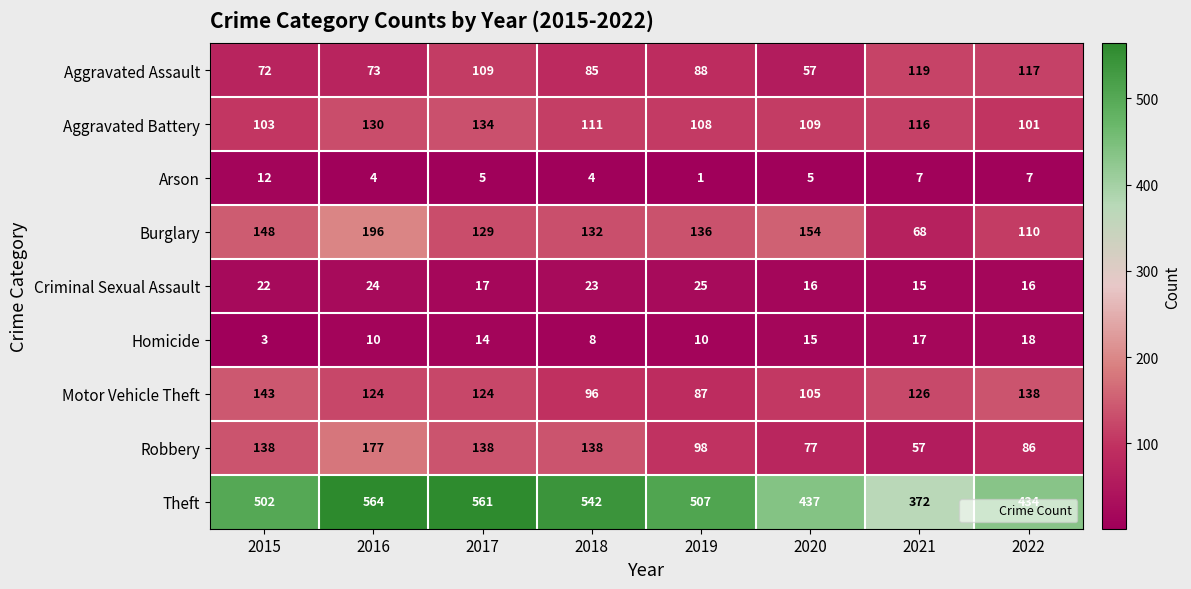

Is it true that Criminal Sexual Assault equals 23 at 2018?

True